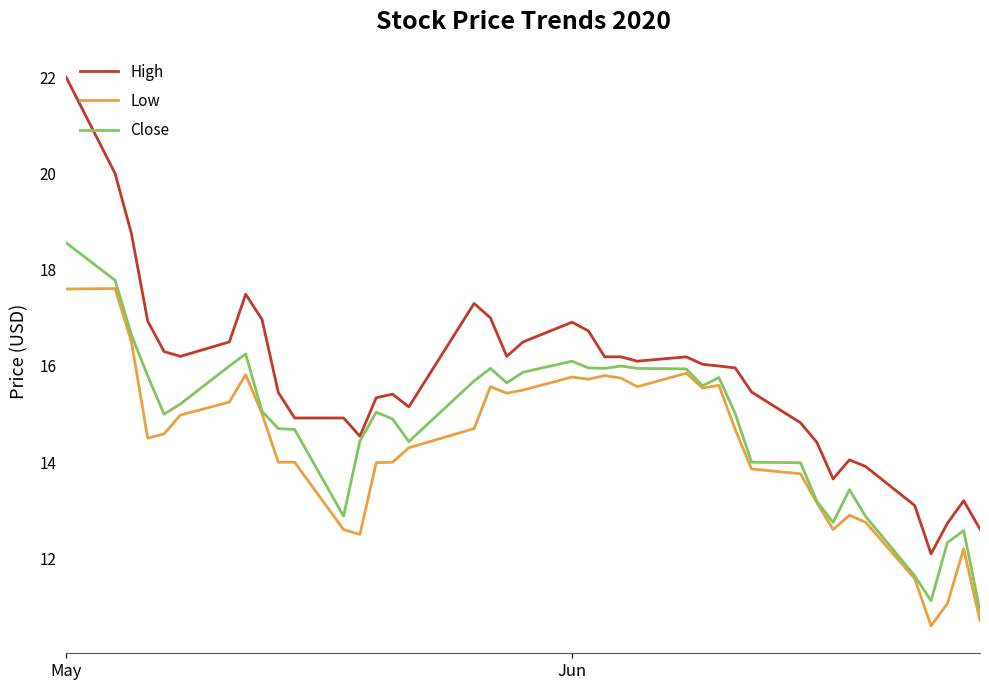

Which series has the largest total across all categories?

High